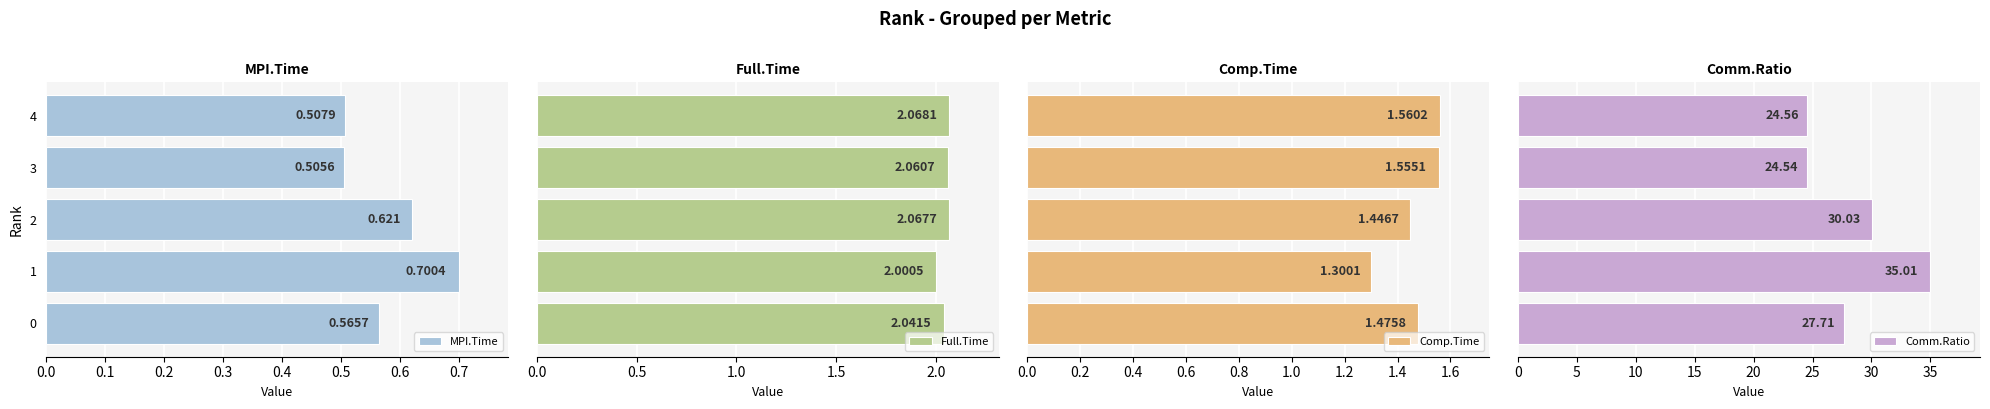

What is the lowest value of the Full.Time series?

2.0